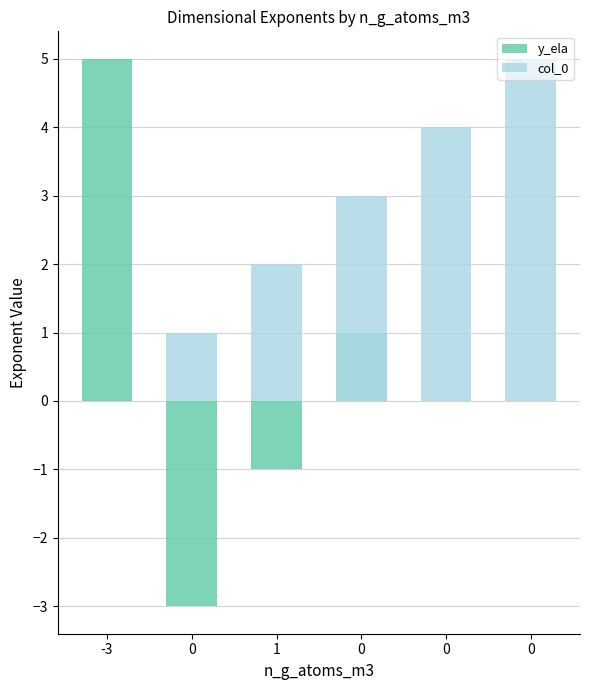

What is the value of the col_0 bar at the 4th from the left?

1